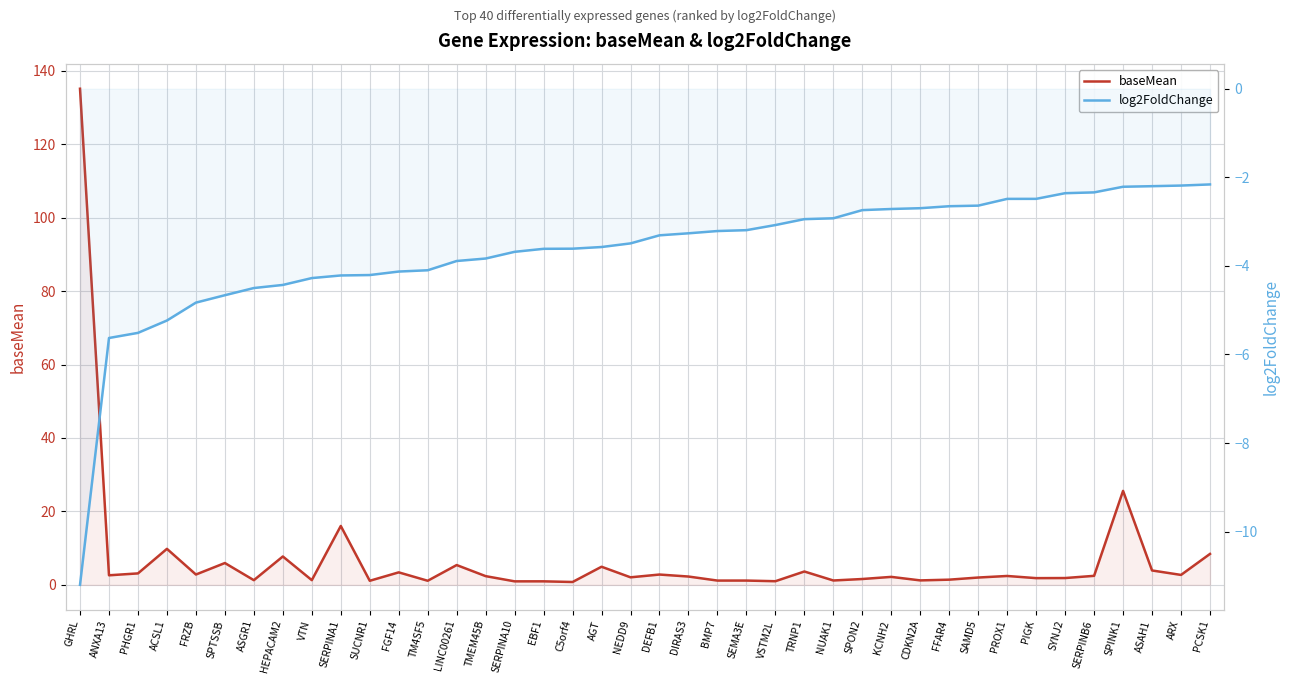

What is the value of the baseMean point at the 36th from the left?

2.5